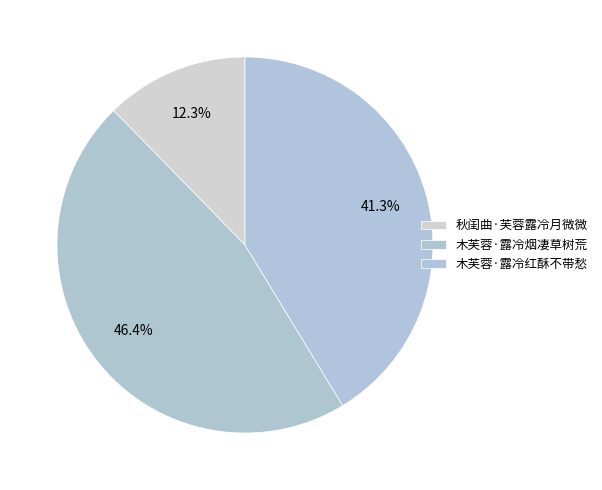

Between 木芙蓉·露冷烟凄草树荒 and 木芙蓉·露冷红酥不带愁, which is larger?

木芙蓉·露冷烟凄草树荒